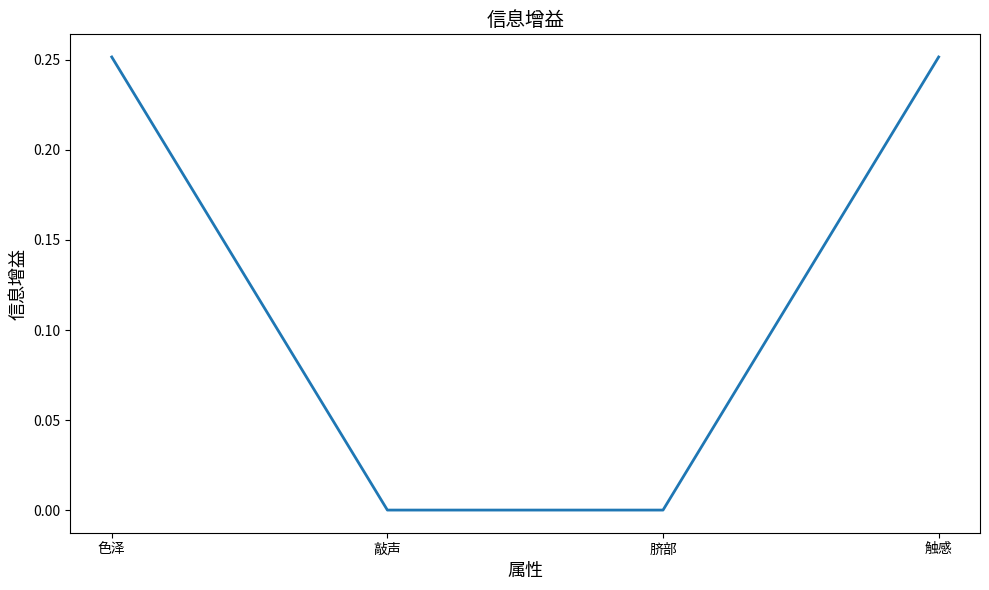

The chart shows a value of 0.0 at 脐部. True or false?

True